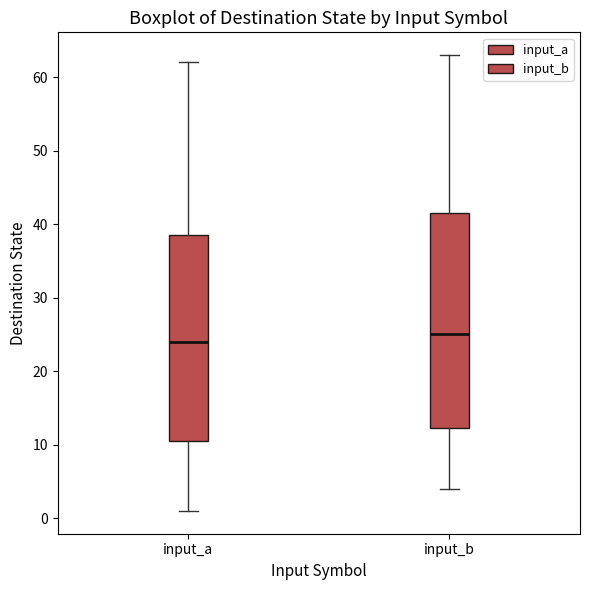

Reading left to right, read every box against the y-axis: the position of its median line, the range the box covers, and the ends of its whiskers. The values are not printed on the chart, so give them approximately, as read against the axis.

input_a: median 24, box 11 to 39, whiskers 1 to 62
input_b: median 25, box 12 to 42, whiskers 4 to 63